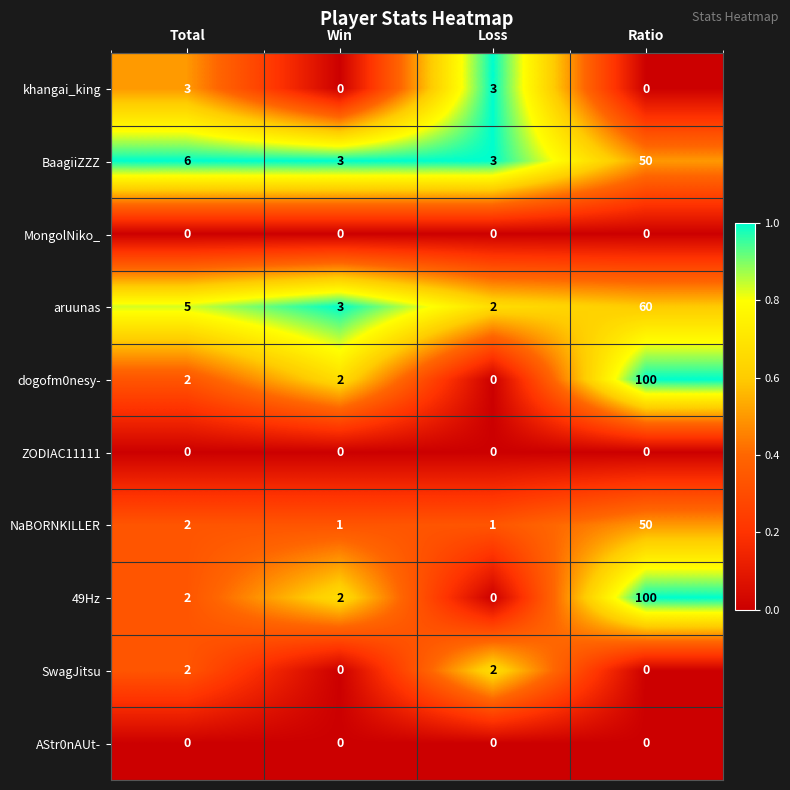

What is the total value across all series at Loss?

11